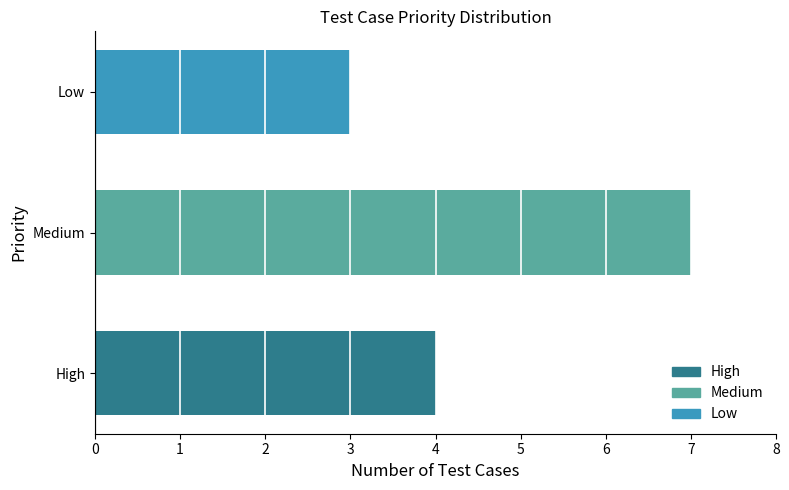

What is the average value?

5